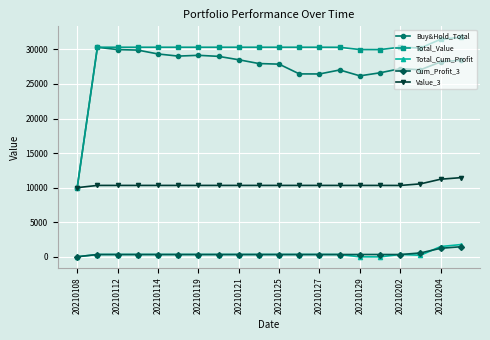

At how many categories does at least one series exceed 9581?

20